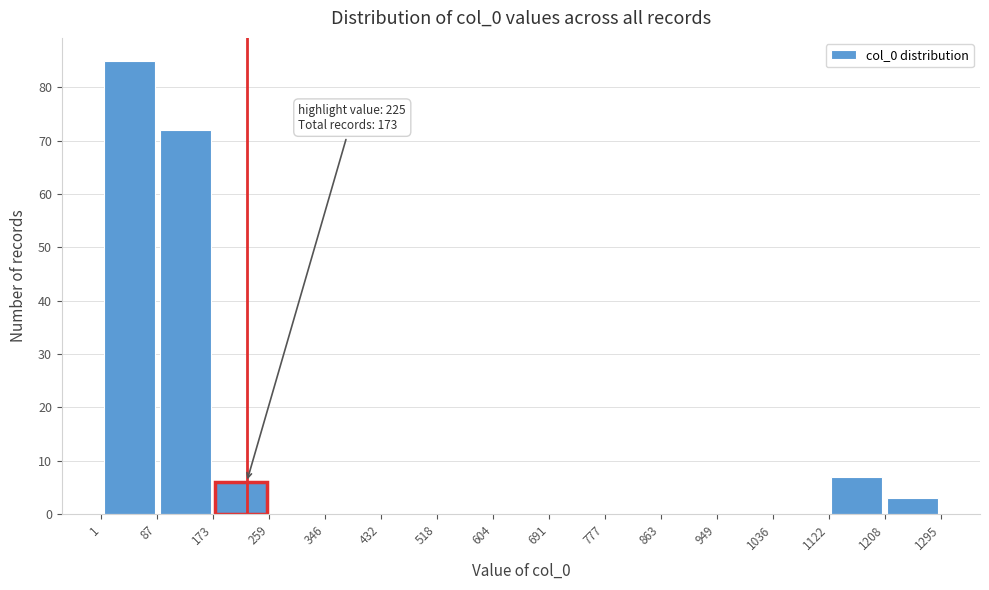

Over which range of the x-axis is the bar tallest?

1 to 87